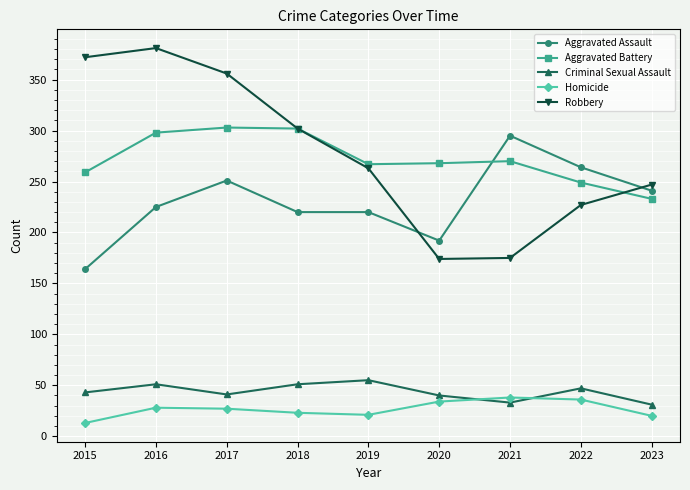

How many values in the Aggravated Assault series are below 225?

4